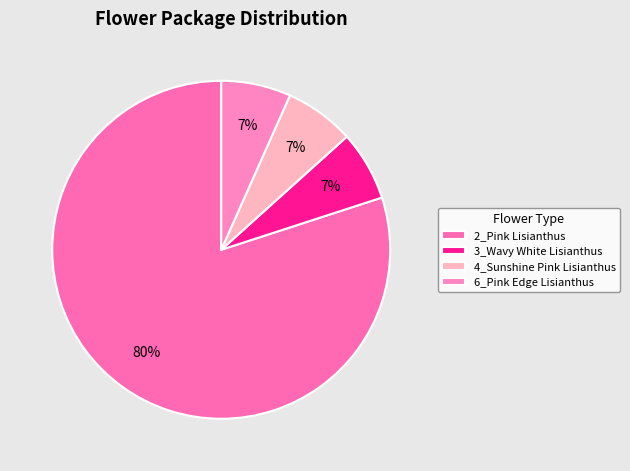

What percentage is the 3_Wavy White Lisianthus slice, to the nearest percent?

7%